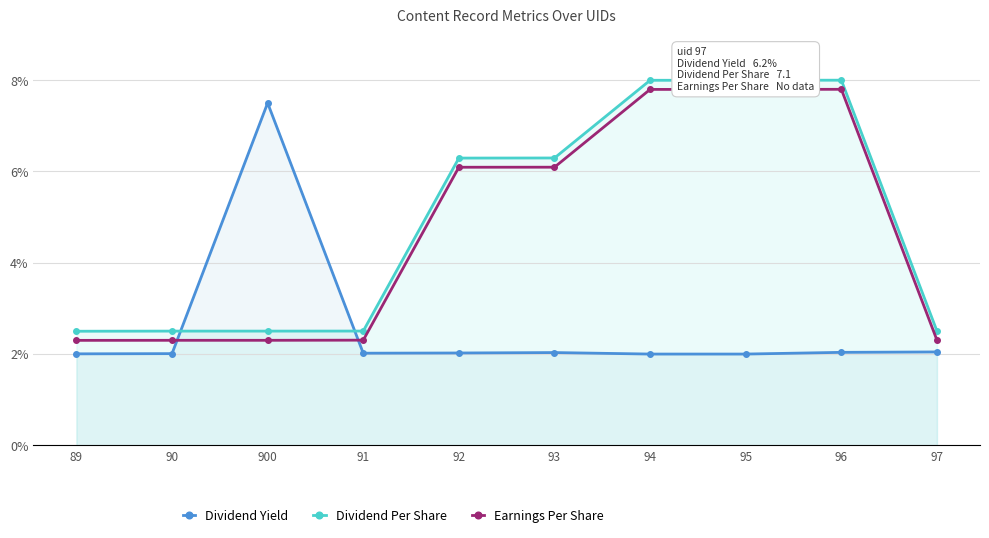

Does the chart display data point markers on the line(s)?

Yes